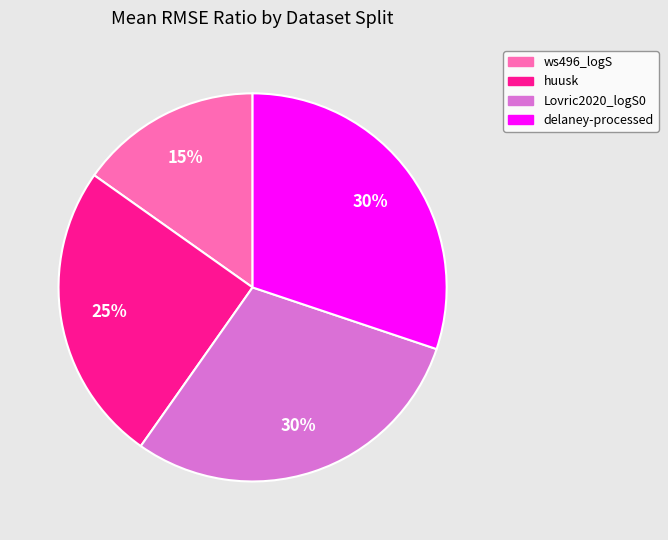

To the nearest percent, what is the difference between the largest and smallest slice percentages?

15%